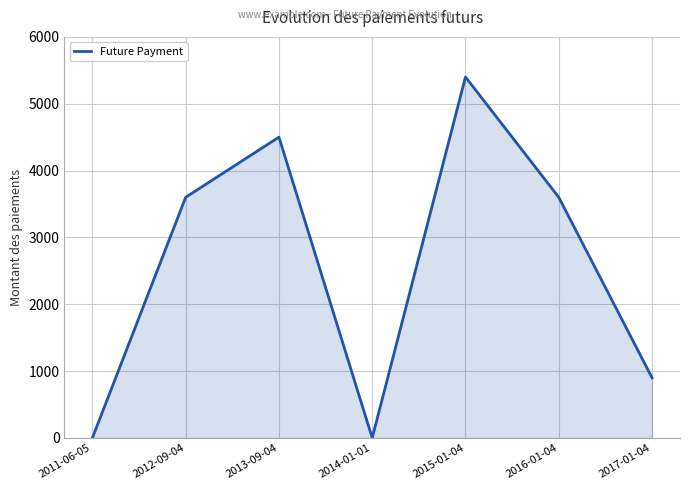

At which category does the data reach its first local peak?

2013-09-04